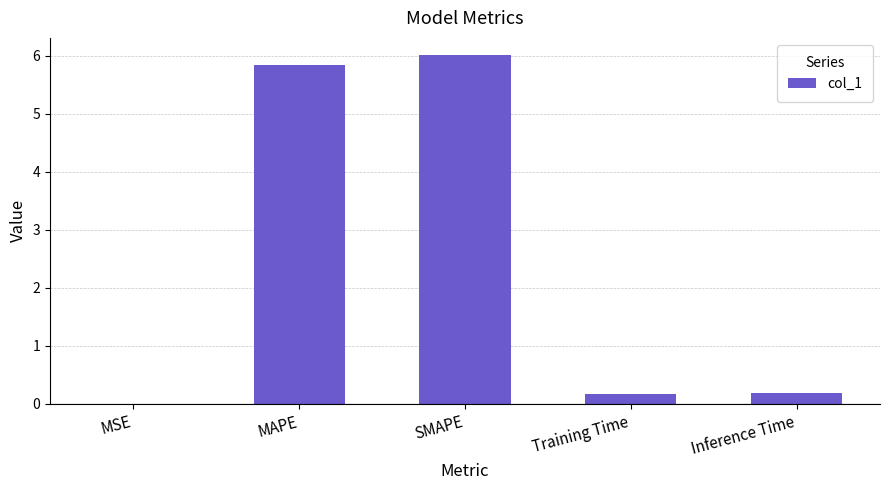

The chart shows a value of 0.2 at Training Time. True or false?

True